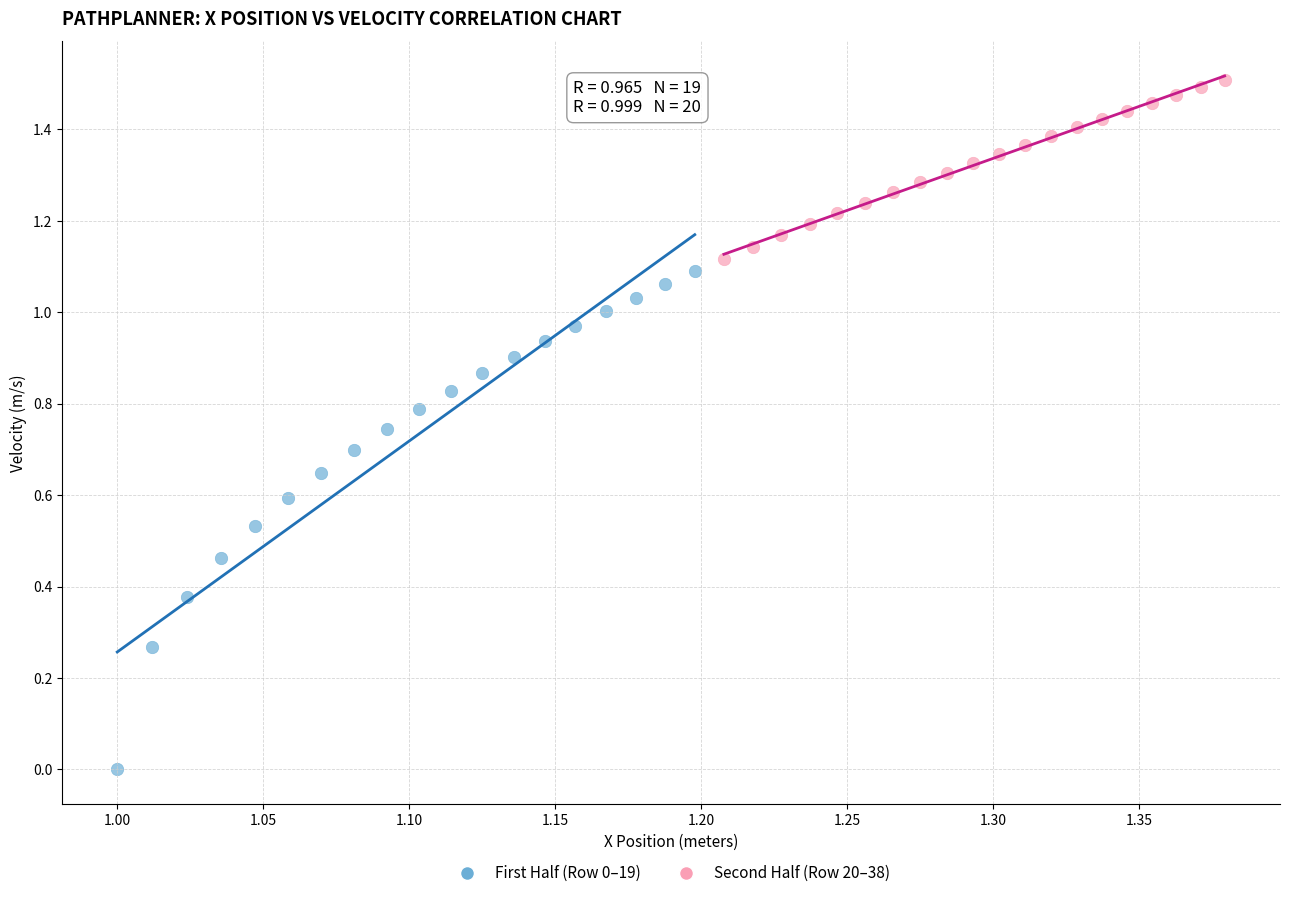

Which series has the widest spread of Y values?

First Half (Row 0–19)